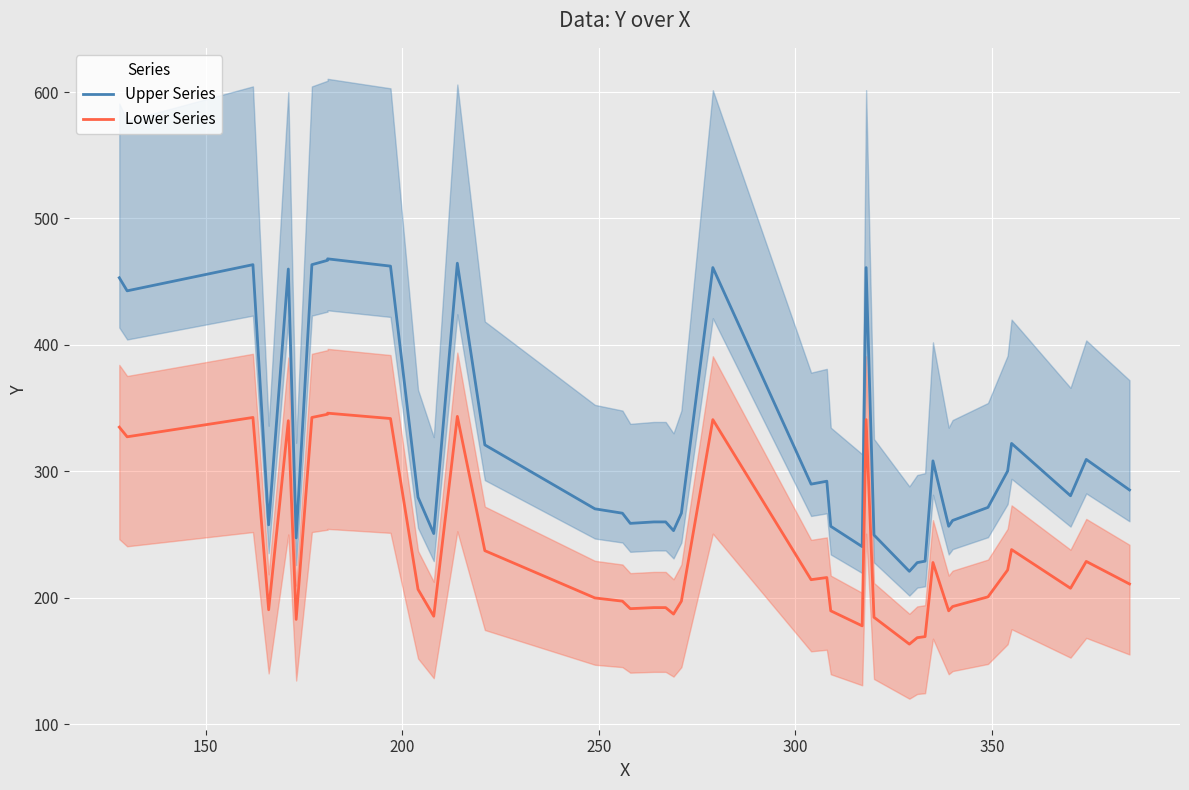

What is the sum of all Lower Series values?

9503.9